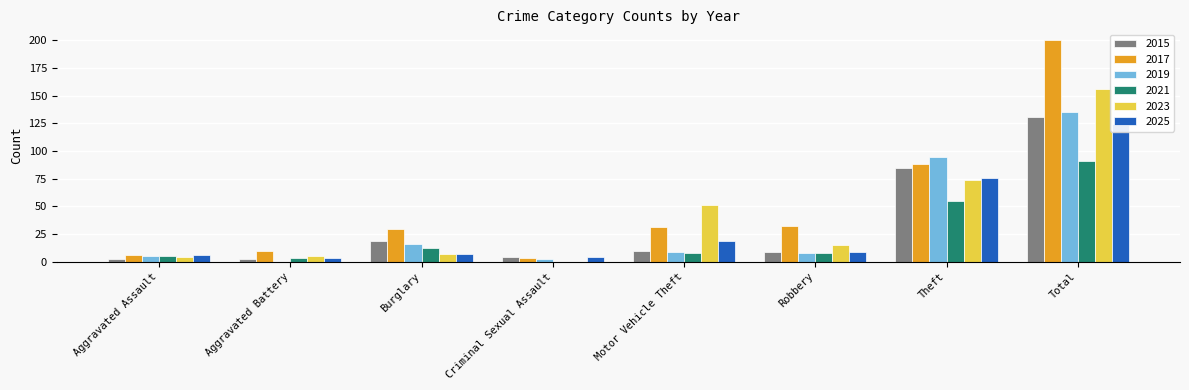

What is the label of the 6th bar from the left?

Robbery